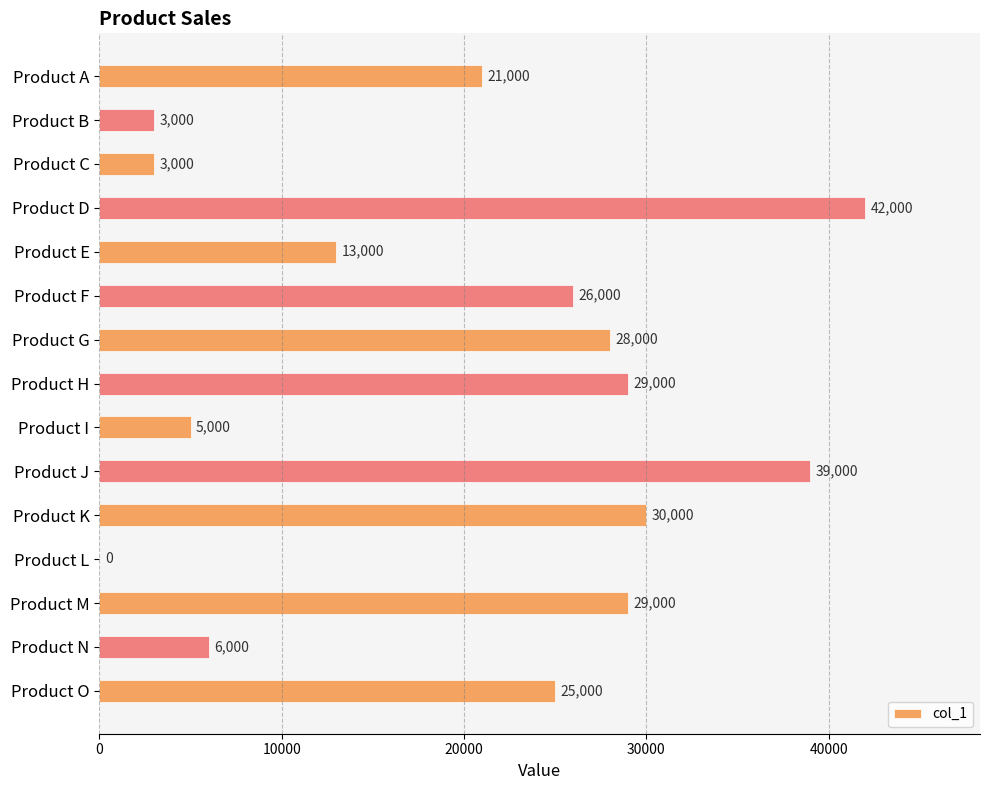

What is the sum of all values?

299000